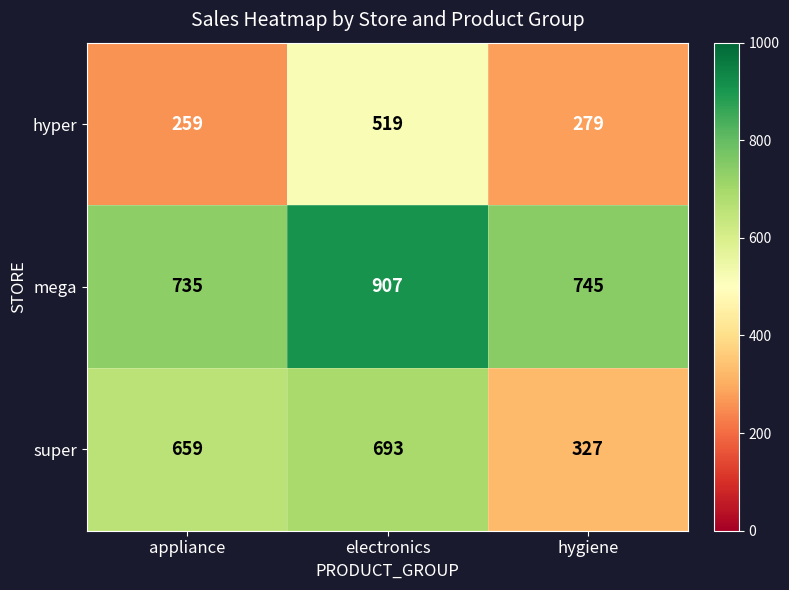

At which category is the sum across all series the highest?

electronics